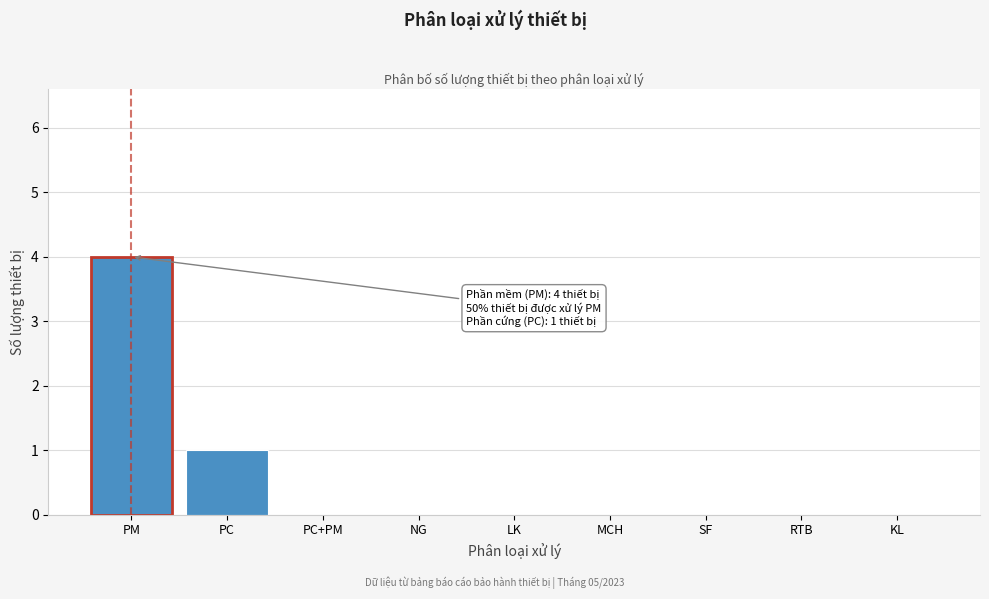

Reading left to right, what are all the values shown in this chart?

PM=4	PC=1	PC+PM=0	NG=0	LK=0	MCH=0	SF=0	RTB=0	KL=0